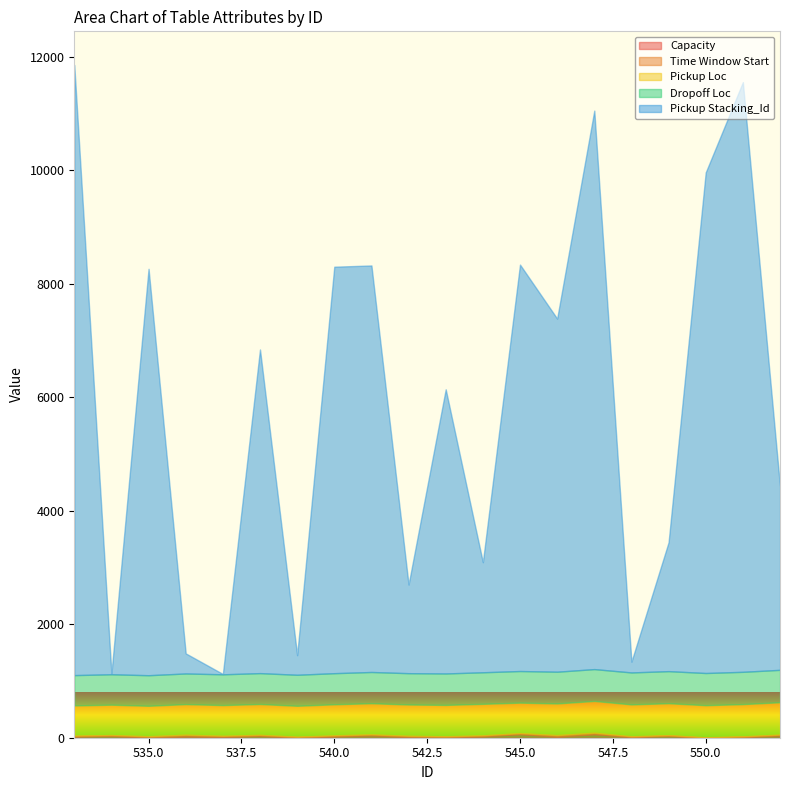

Which series changed the most between 543 and 550?

Pickup Stacking_Id